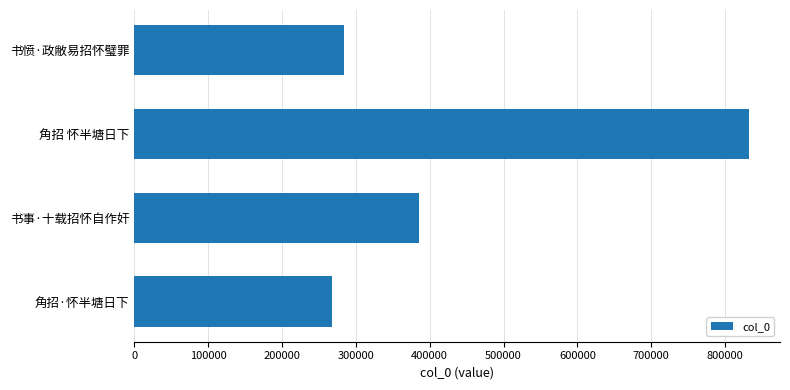

Does the chart contain any negative values?

No